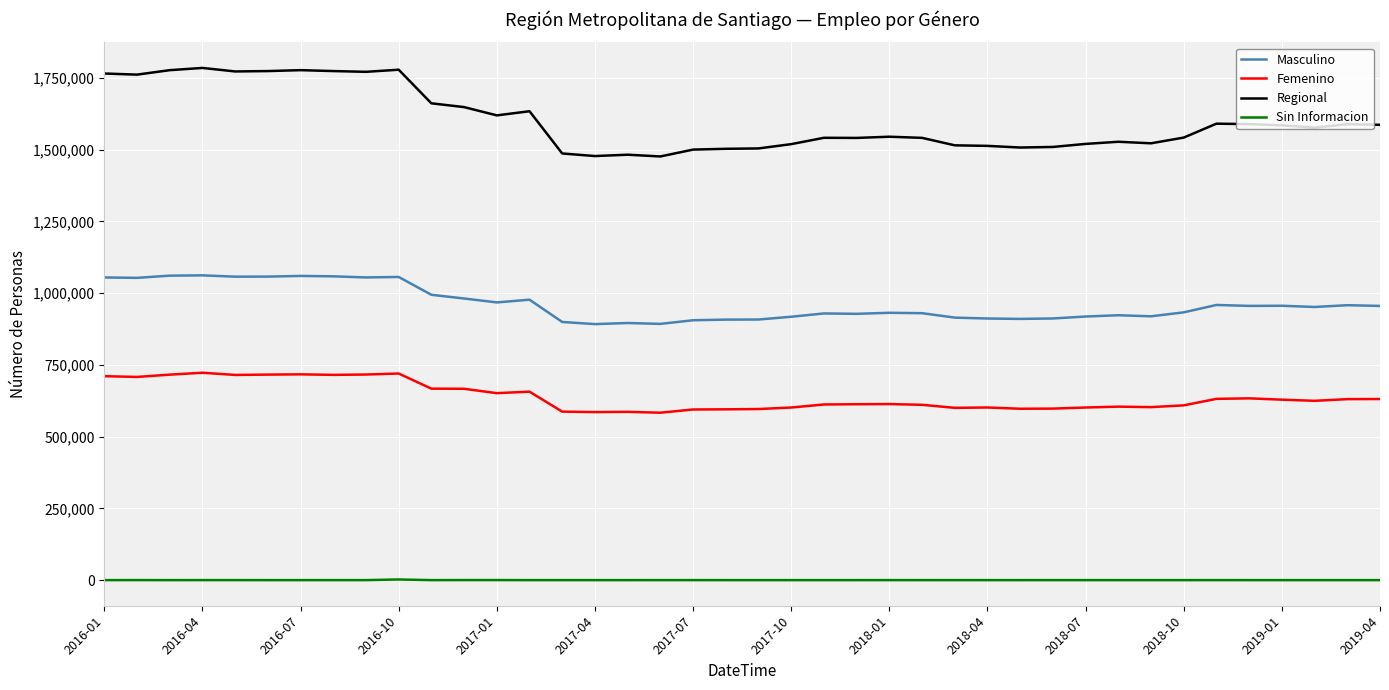

List the series in order of their overall mean, highest first.

Regional, Masculino, Femenino, Sin Informacion